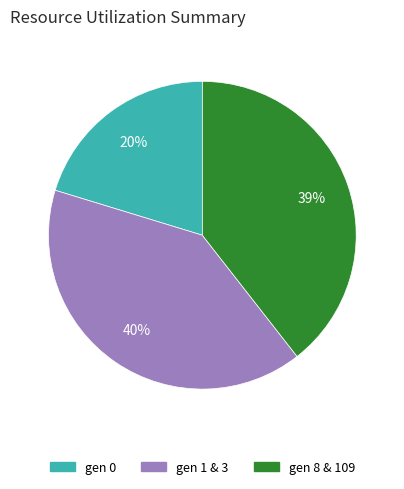

Is there a majority slice in this chart?

No